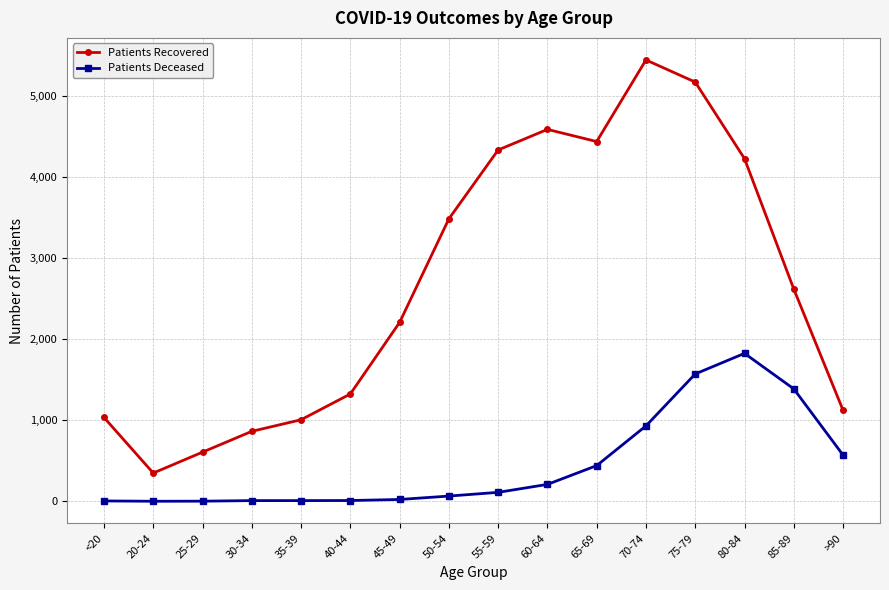

True or false: Patients Deceased and Patients Recovered intersect in this chart.

False